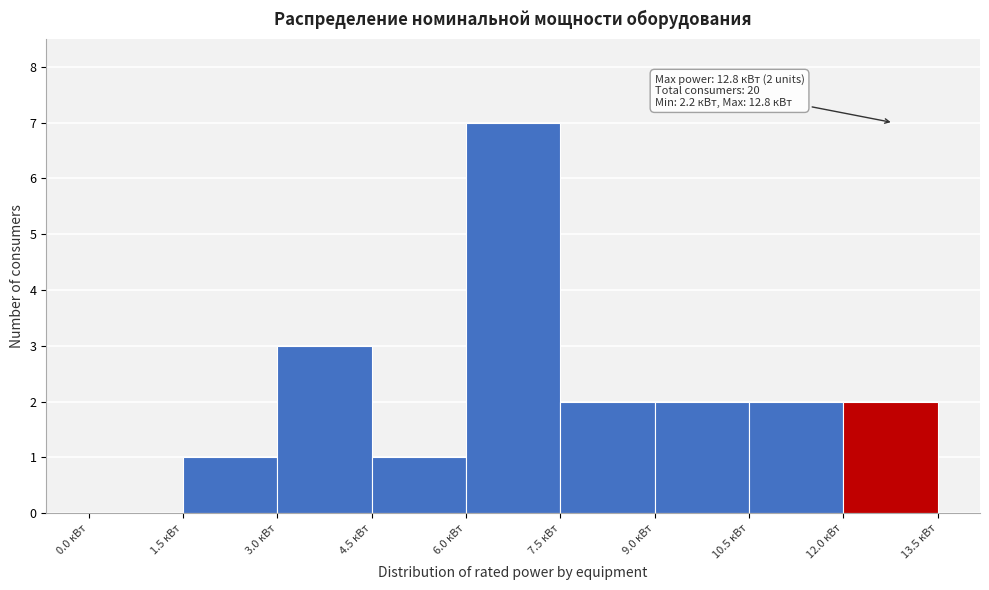

Over which range of the x-axis is the bar tallest?

6.0 to 7.5